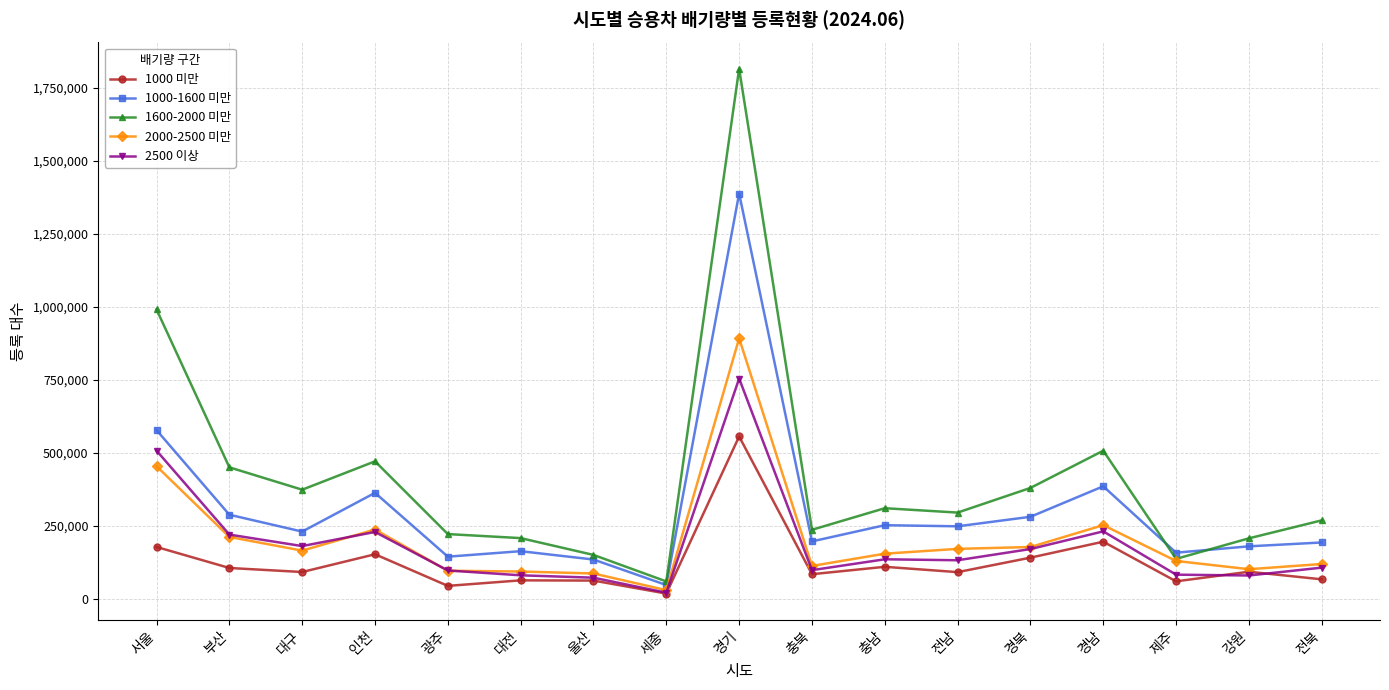

Does the chart display data point markers on the line(s)?

Yes